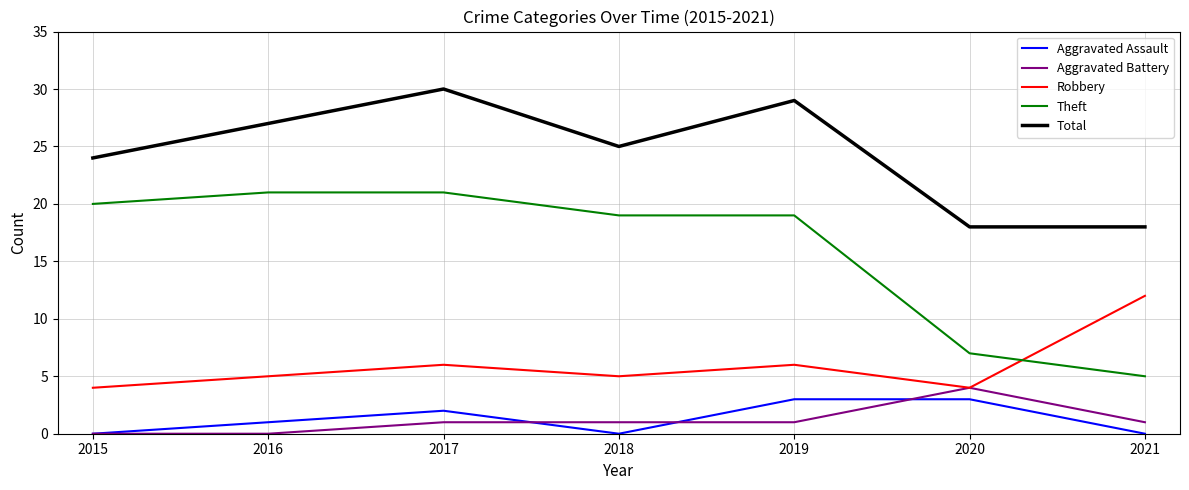

The value of Robbery at 2018 is 5. True or false?

True